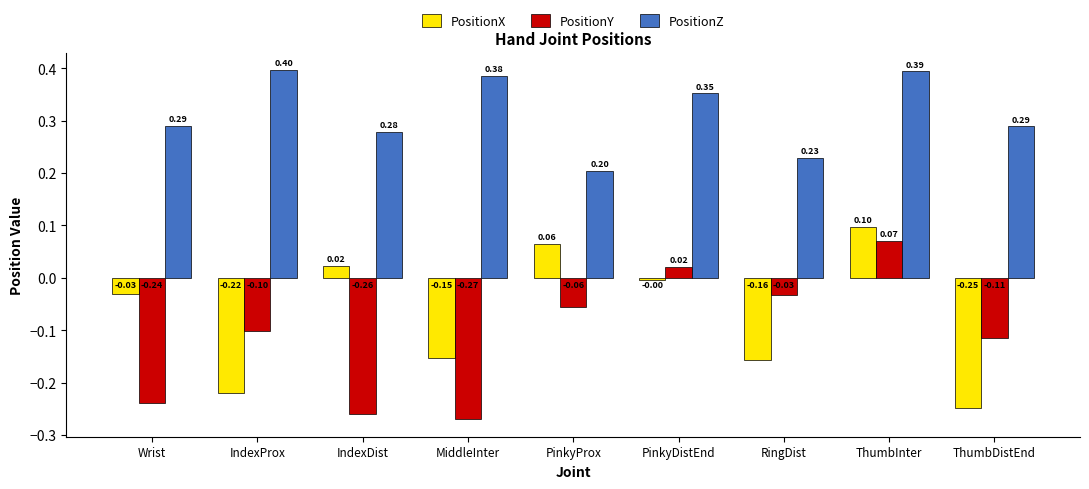

Which series changed the most between IndexProx and IndexDist?

PositionX